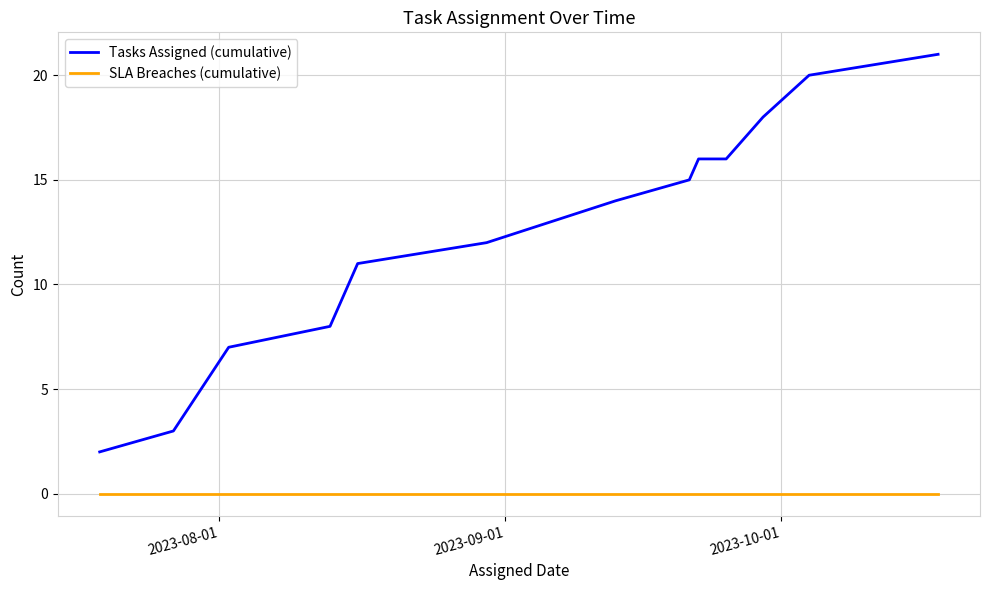

True or false: SLA Breaches (cumulative) and Tasks Assigned (cumulative) cross at least once.

False